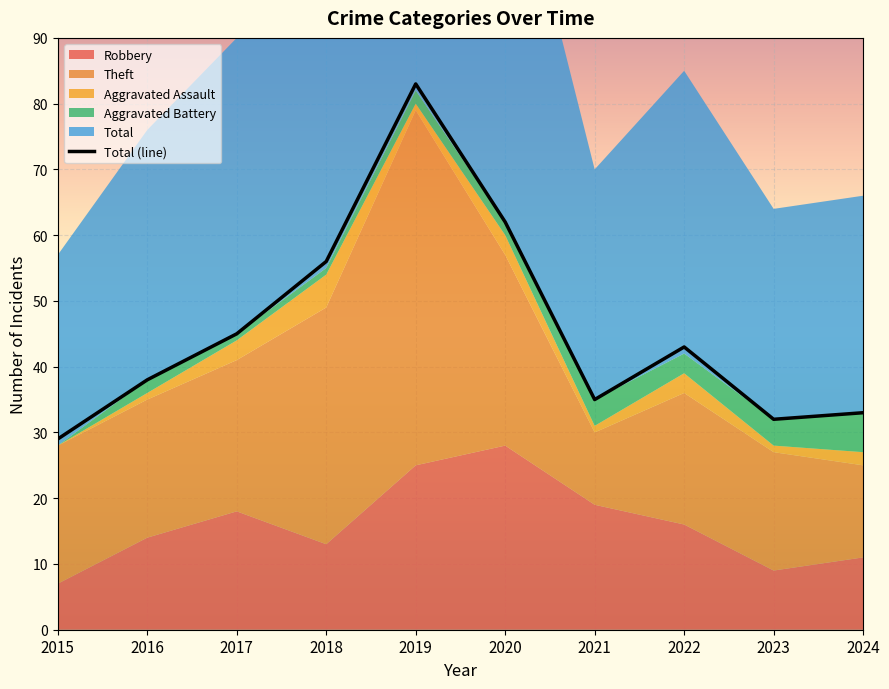

List the labels in order of value, smallest first.

2015, 2023, 2024, 2021, 2016, 2022, 2017, 2018, 2020, 2019